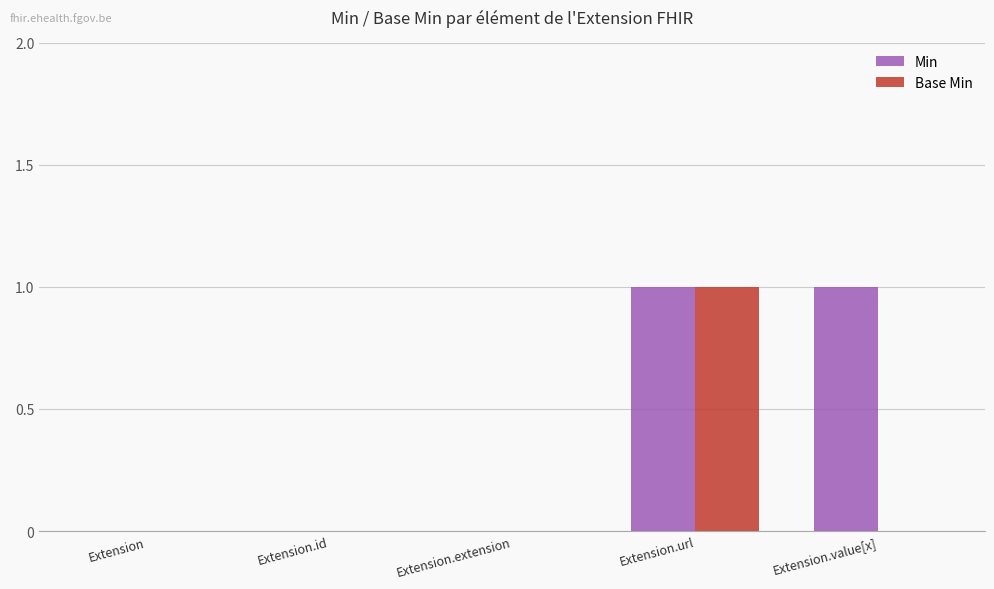

Reading left to right, list all the values displayed in this chart.

Min: 0	0	0	1	1
Base Min: 0	0	0	1	0